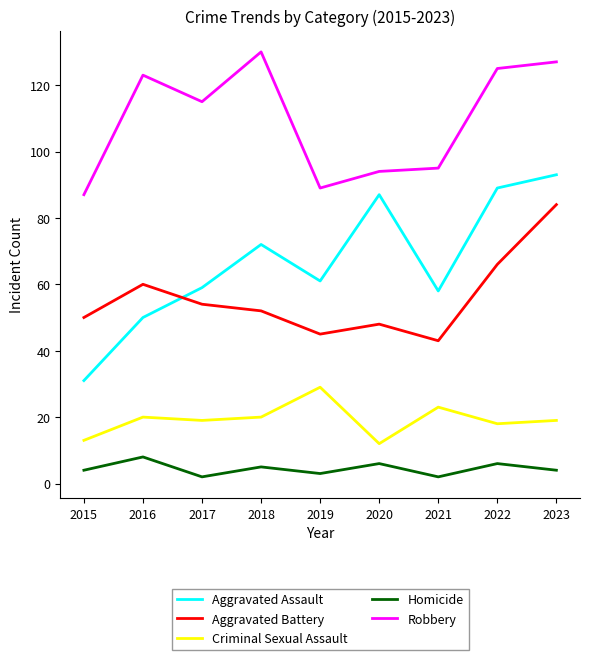

Which series has the largest range (max minus min)?

Aggravated Assault